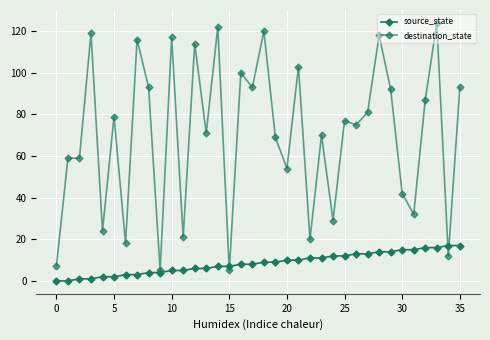

At which category is the sum across all series the highest?

33